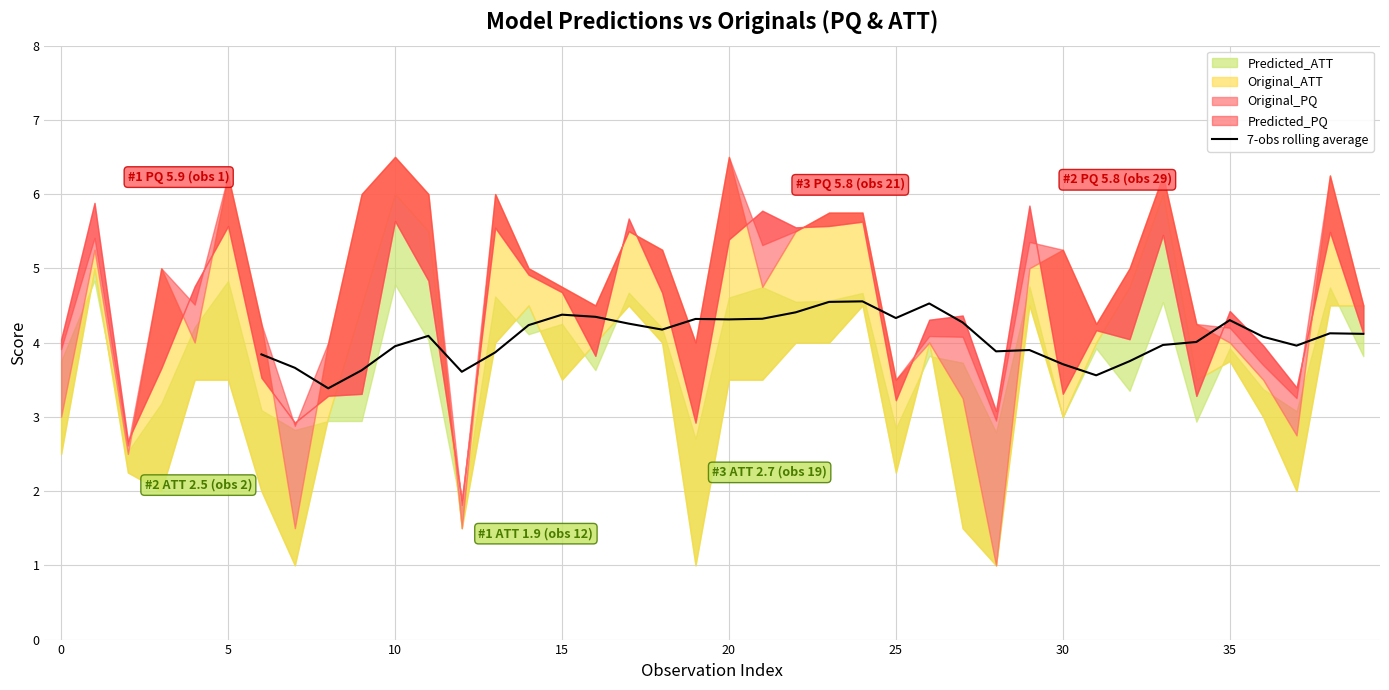

What is the maximum value for 7-obs rolling average?

4.6